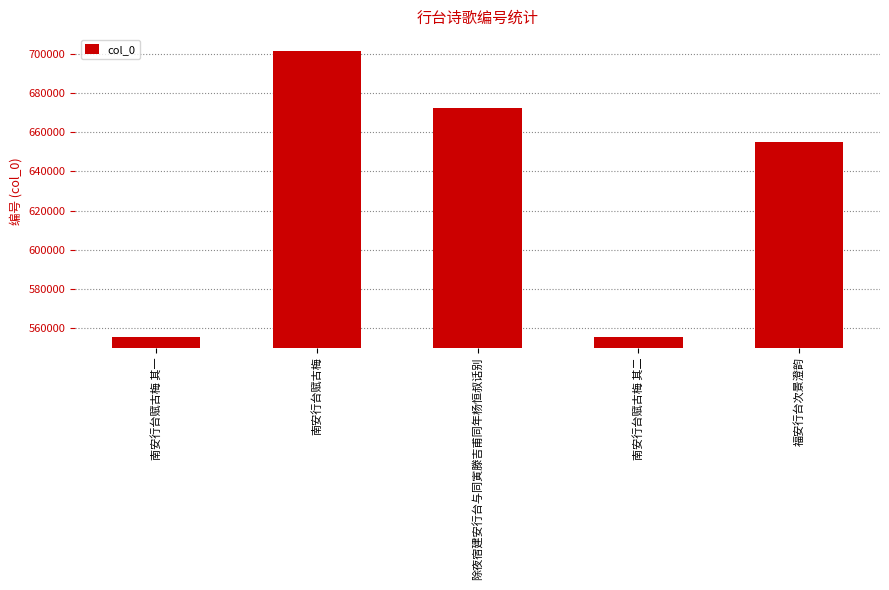

How many bars are there in total?

5